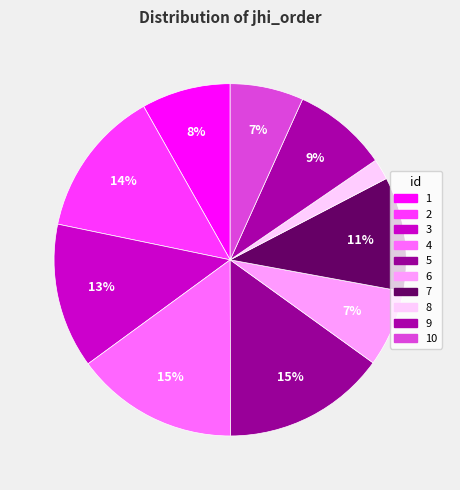

To the nearest percent, what is the difference between the largest and smallest slice percentages?

13%